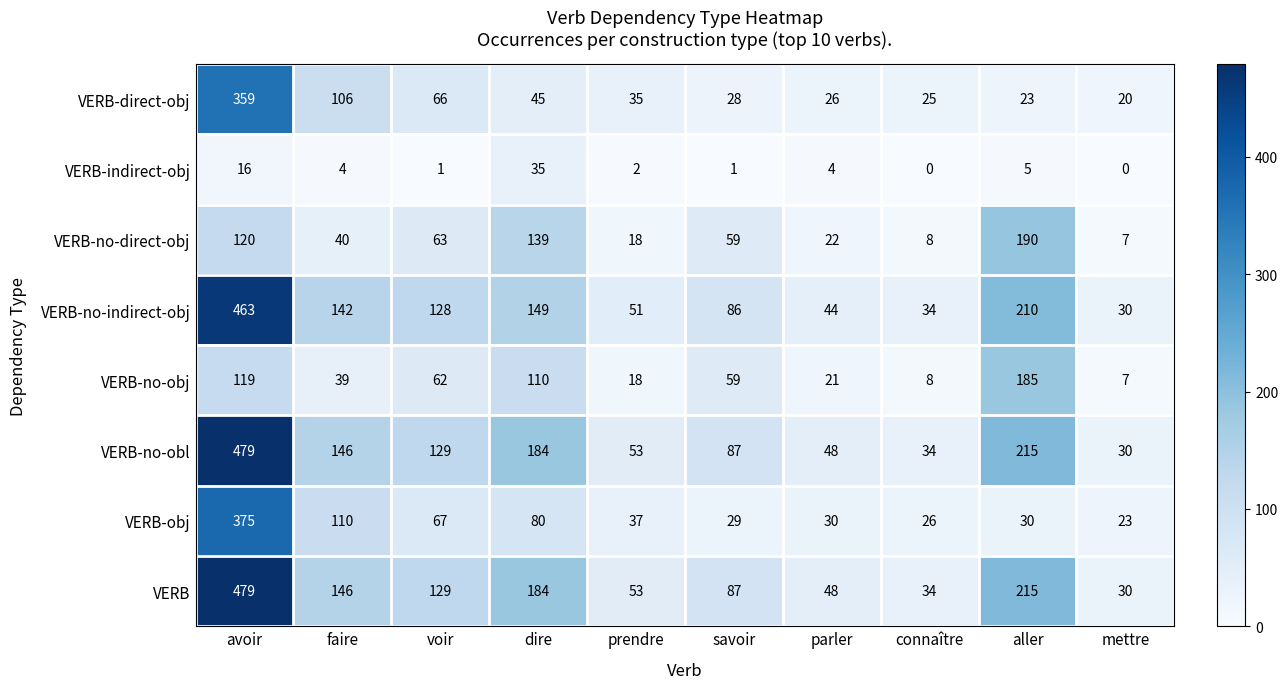

How many distinct data groups are displayed?

8